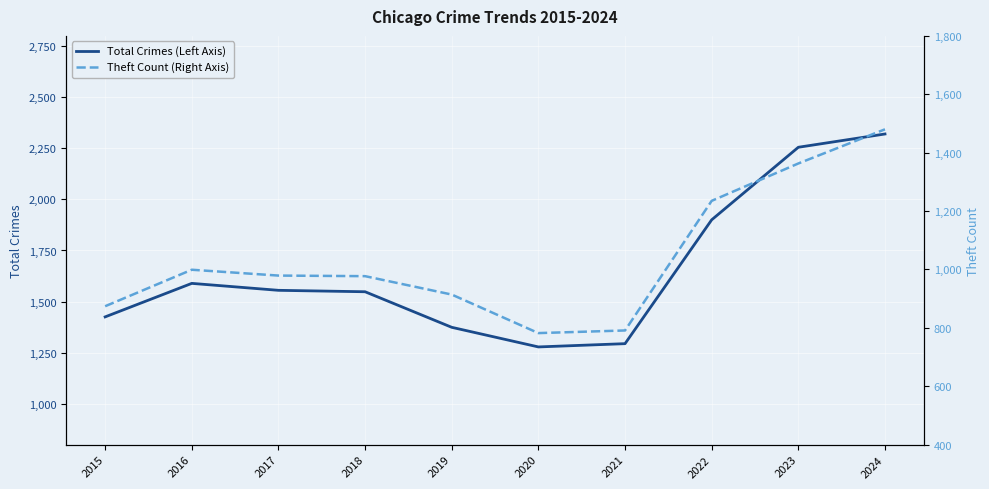

What is the minimum value for Total Crimes (Left Axis)?

1278